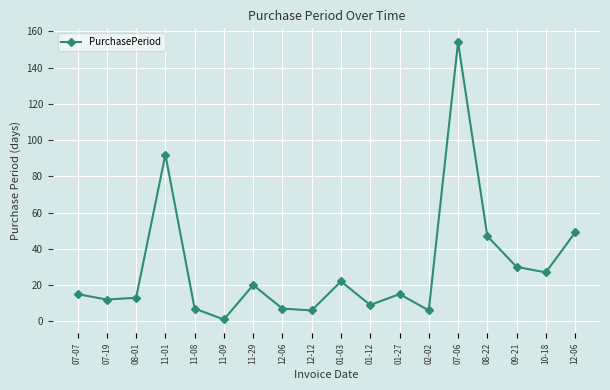

How many lines are shown in the chart?

1